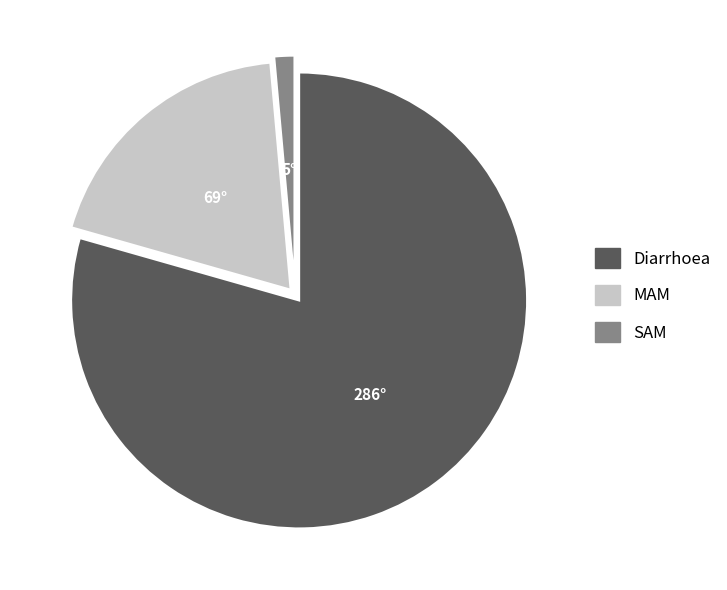

Is it true that MAM is 32% of the pie?

False